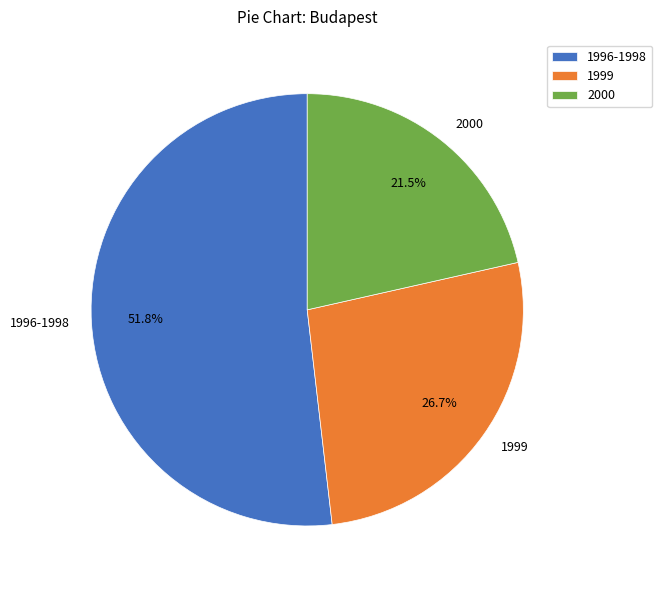

Which slice is the largest?

1996-1998